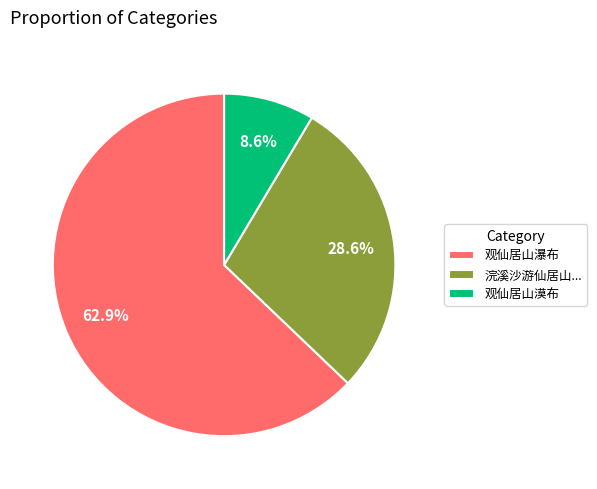

Which category has the smallest portion of the pie?

观仙居山漠布